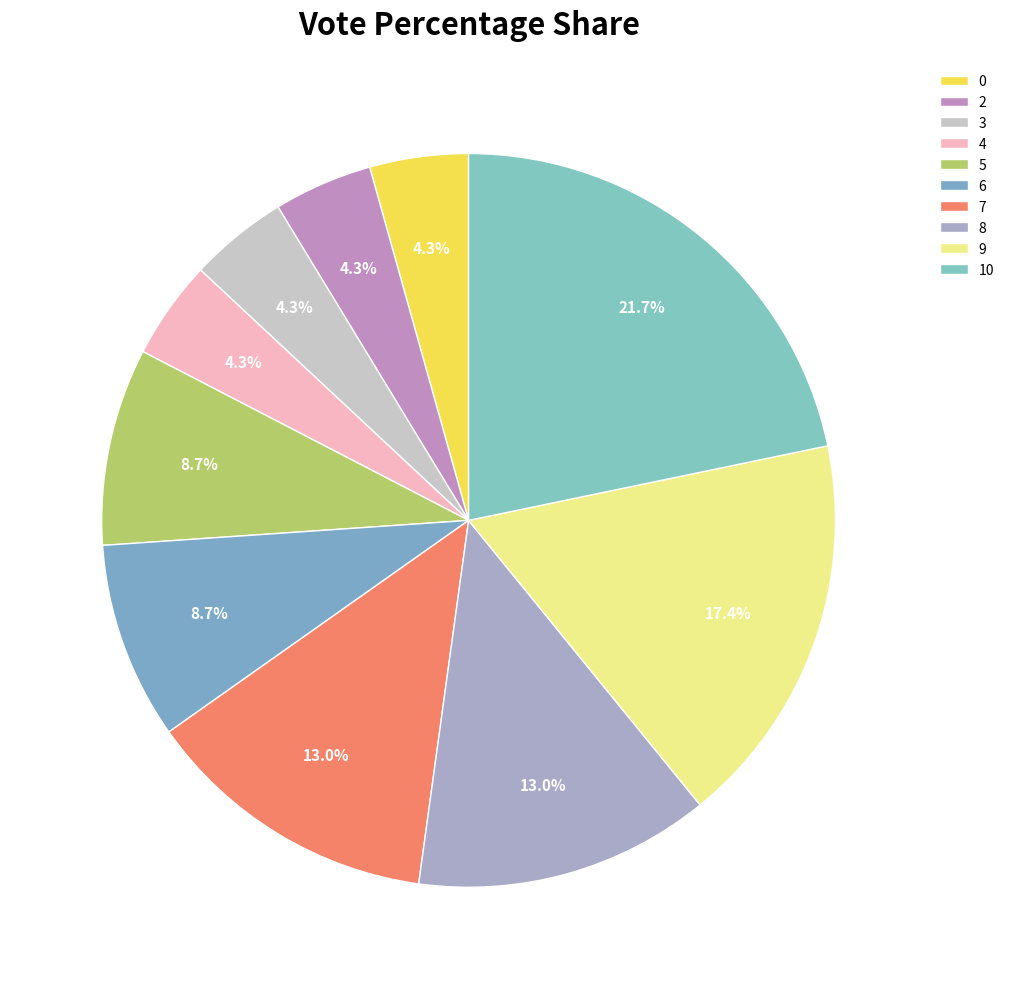

To the nearest percent, what is the average slice percentage?

10%